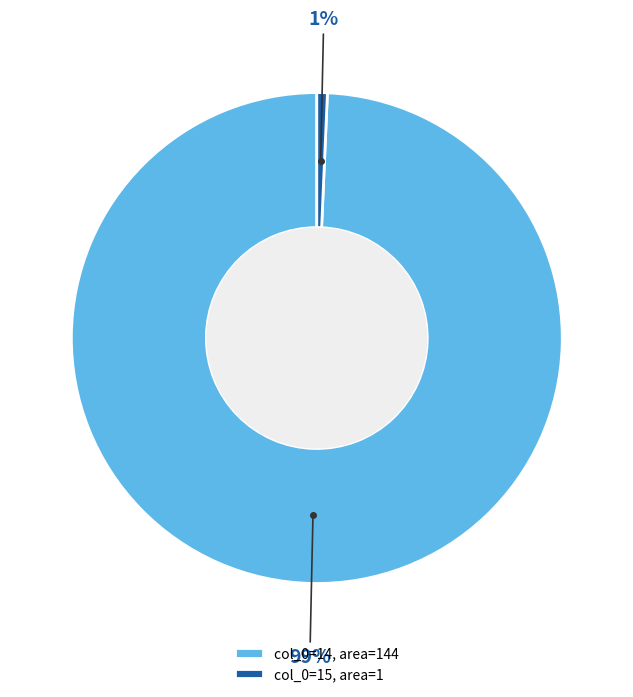

Does any single category account for the majority?

Yes